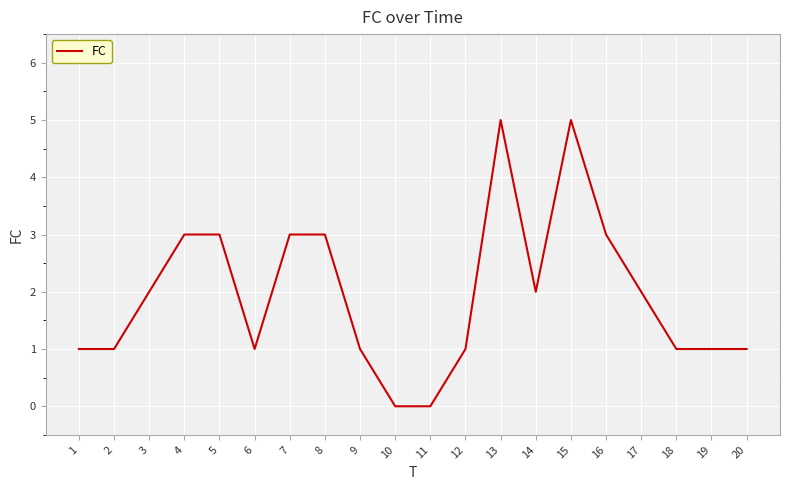

Is it true that the value at 17 is 3?

False